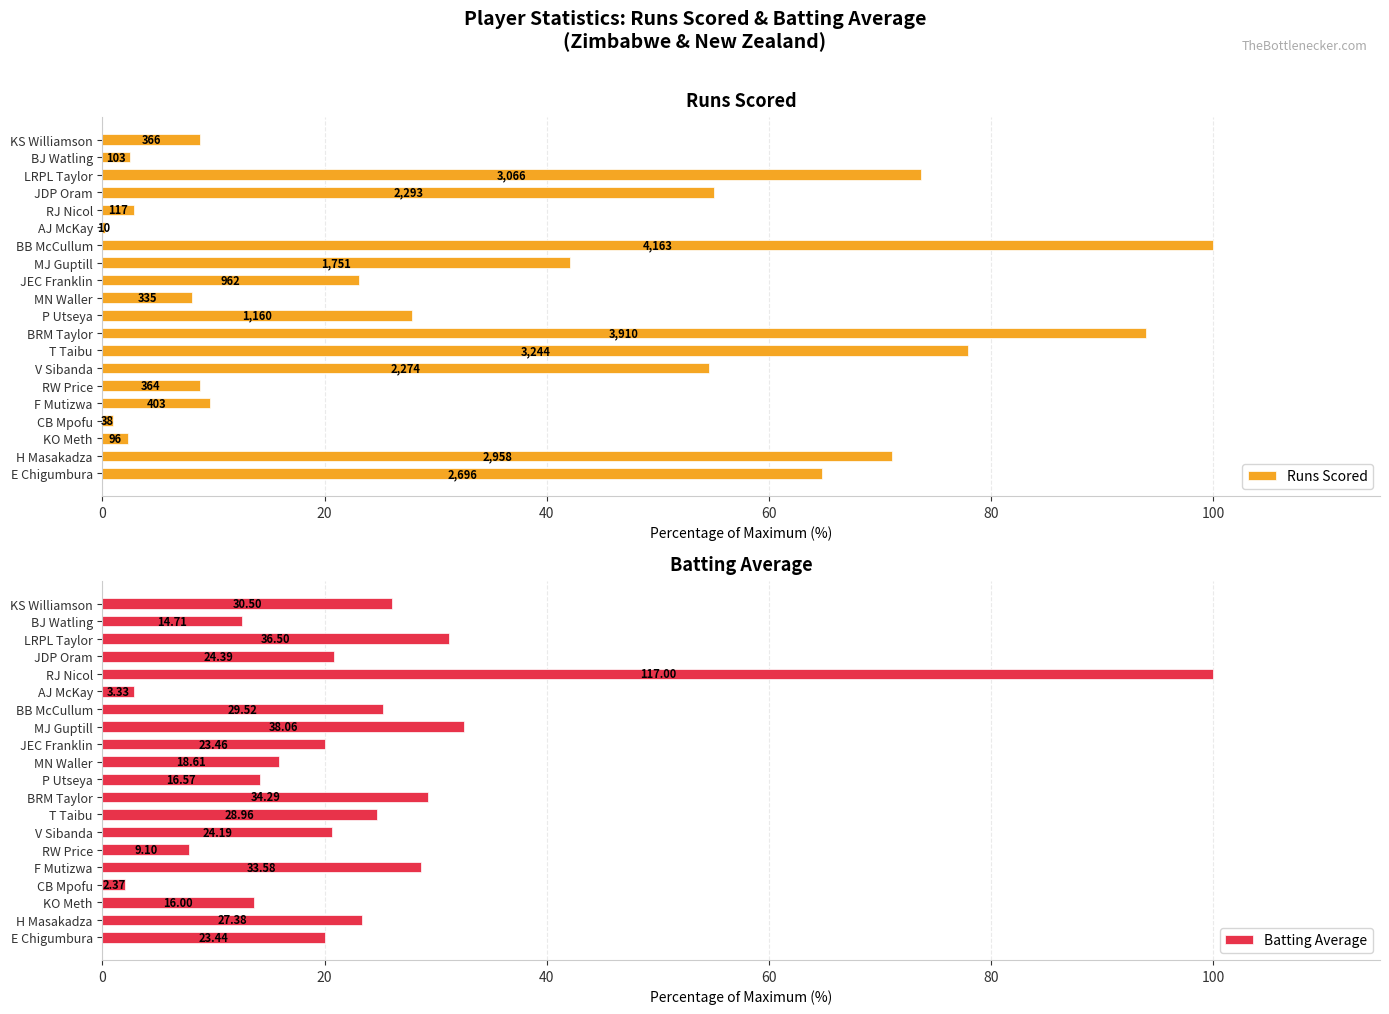

Which series changed the most between T Taibu and MN Waller?

Runs Scored